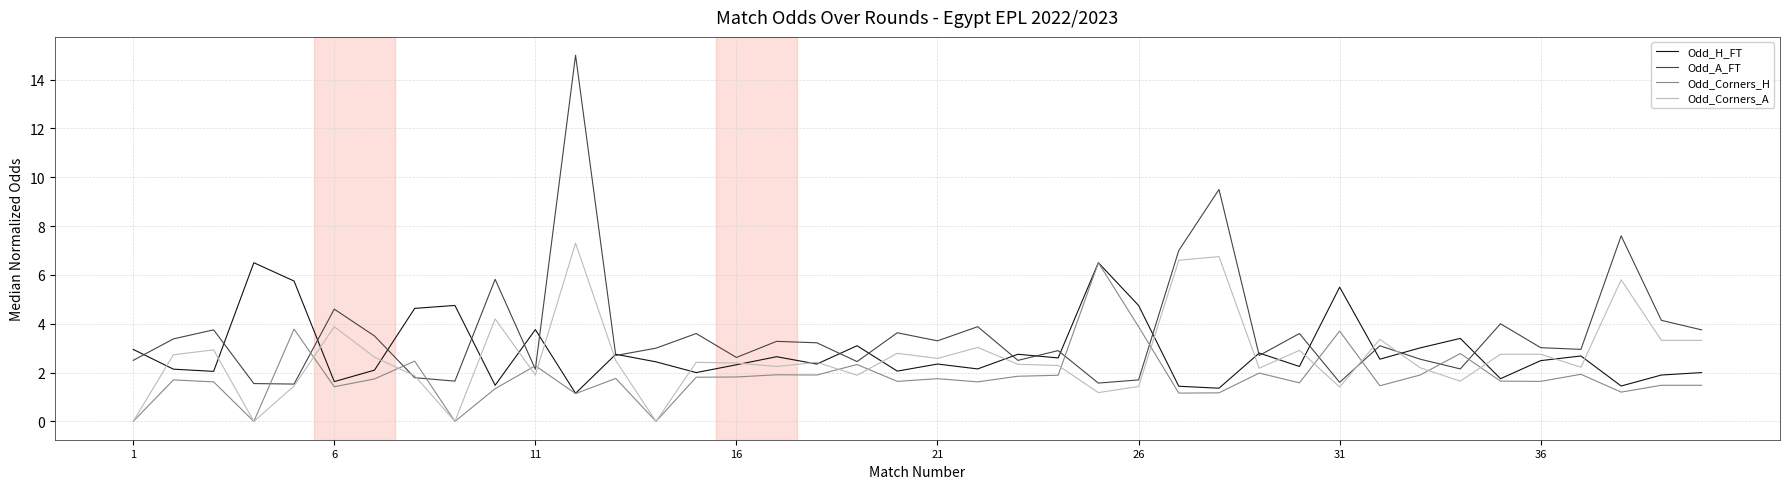

Which series has the largest total across all categories?

Odd_A_FT